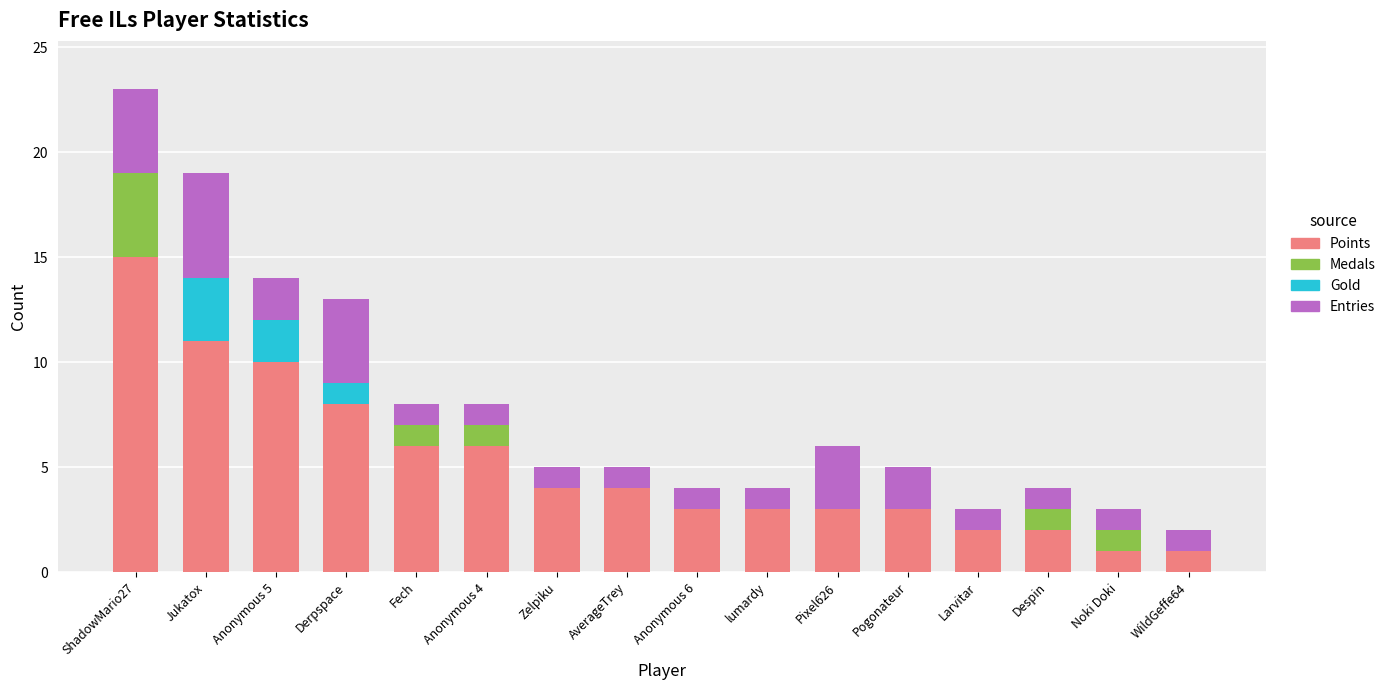

What is the total value across all series at Larvitar?

3